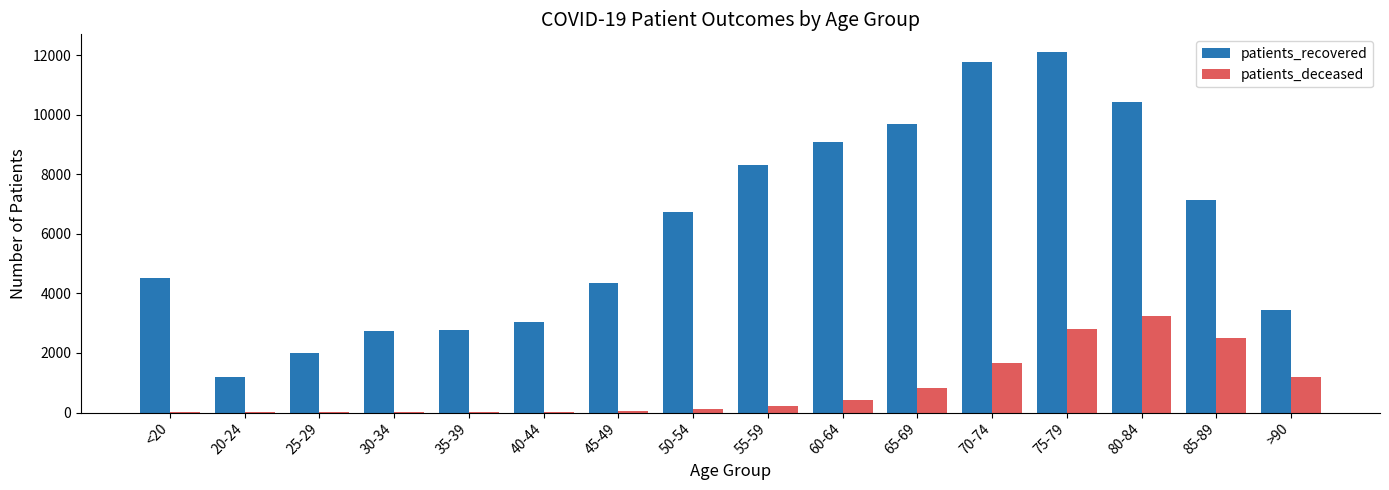

Which series has the largest total across all categories?

patients_recovered